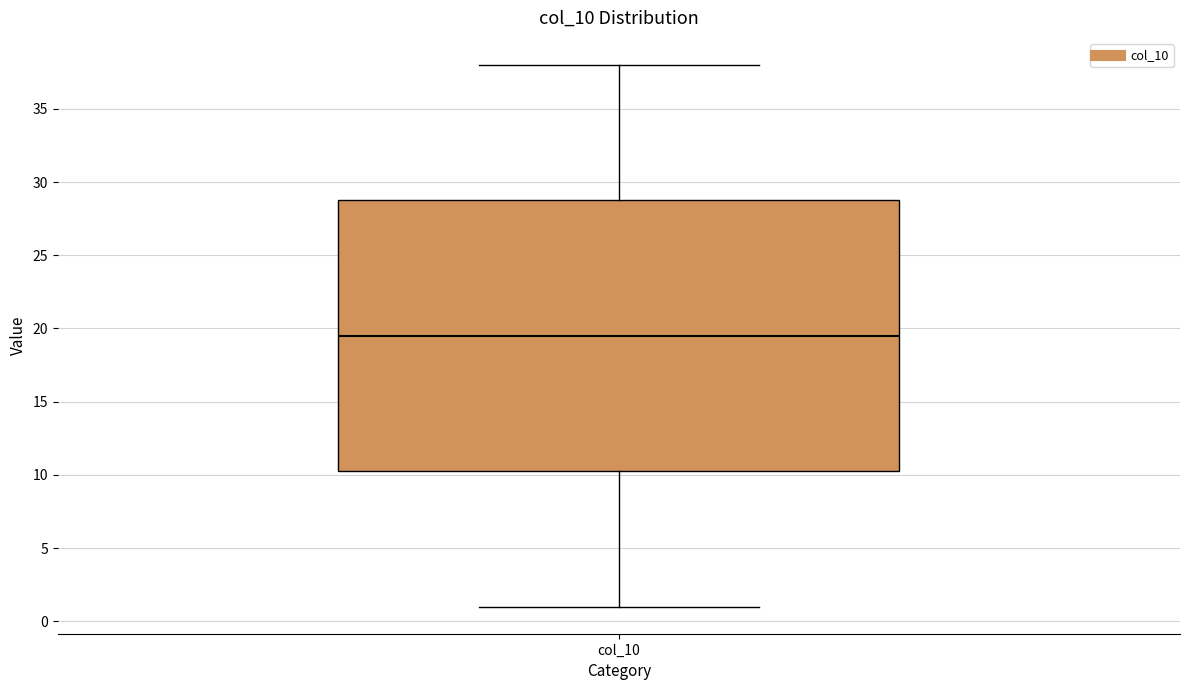

Where is the lower edge of the box for col_10 on the y-axis? The values are not printed on the chart, so give them approximately, as read against the axis.

10.5